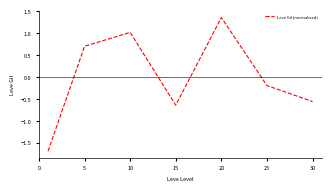

Count the number of categories in the chart.

7